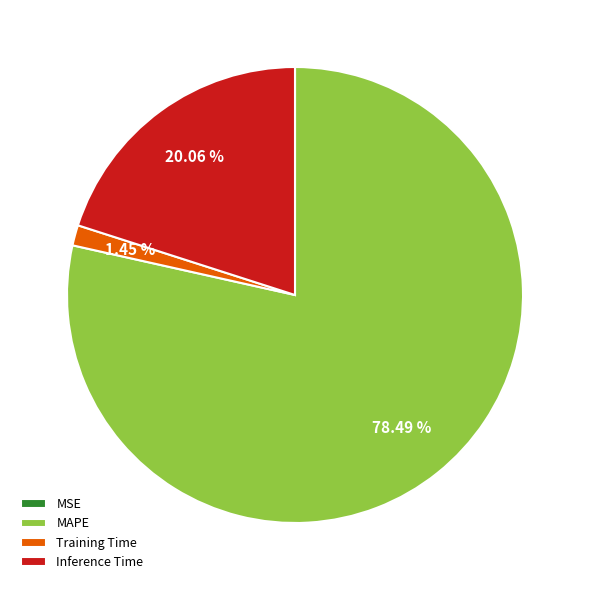

True or false: Training Time accounts for 1% of the total.

True